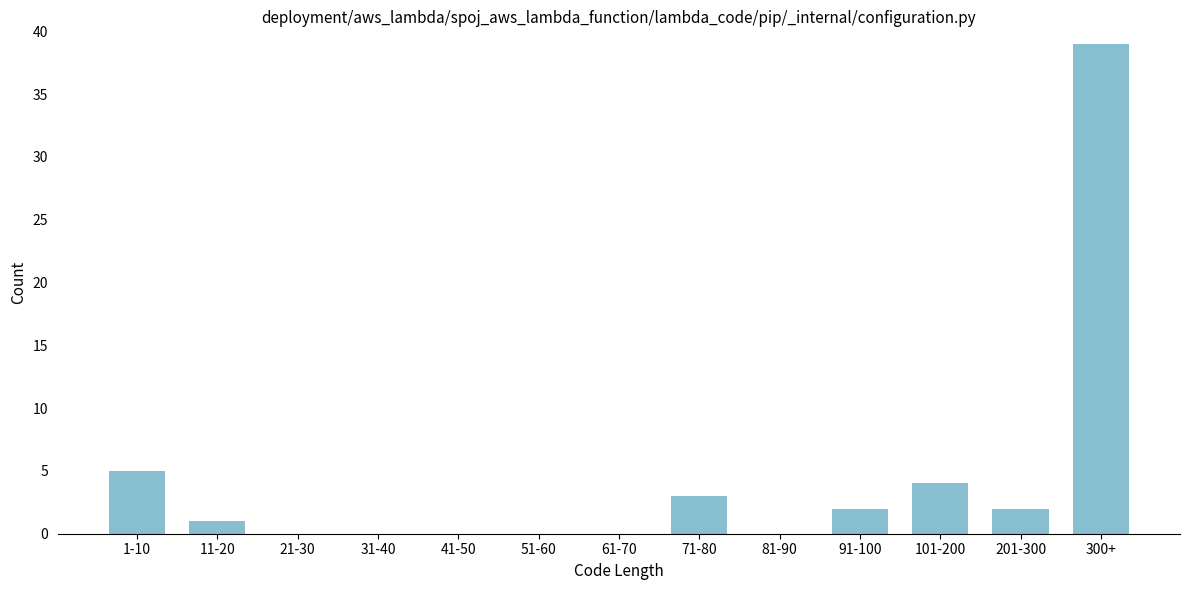

Reading left to right, transcribe all the data shown in this chart.

1-10=5	11-20=1	21-30=0	31-40=0	41-50=0	51-60=0	61-70=0	71-80=3	81-90=0	91-100=2	101-200=4	201-300=2	300+=39